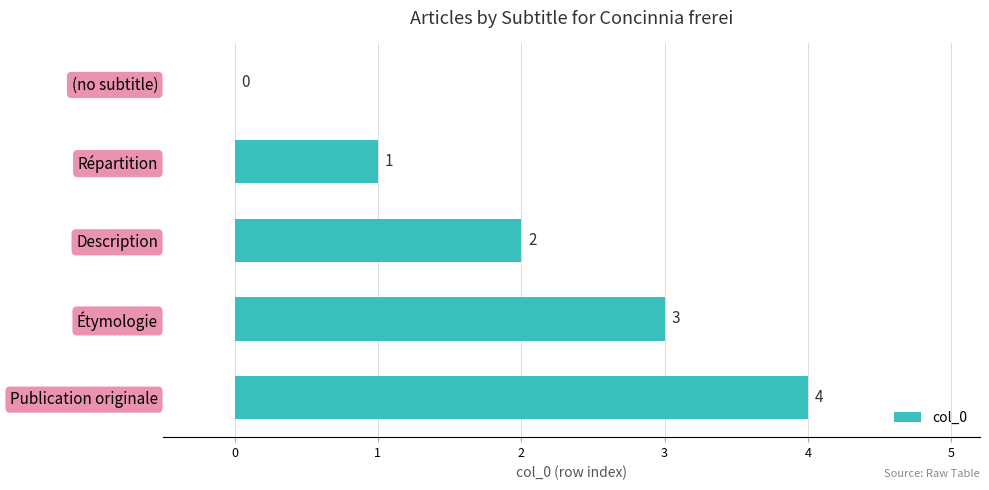

How many values are between 1 and 3?

3